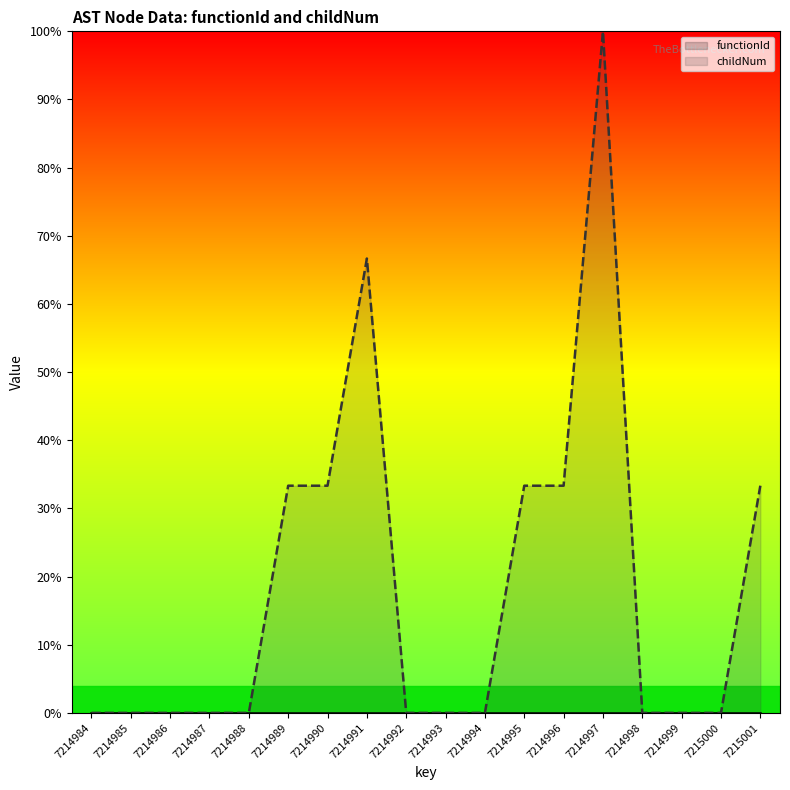

True or false: functionId and childNum intersect in this chart.

False